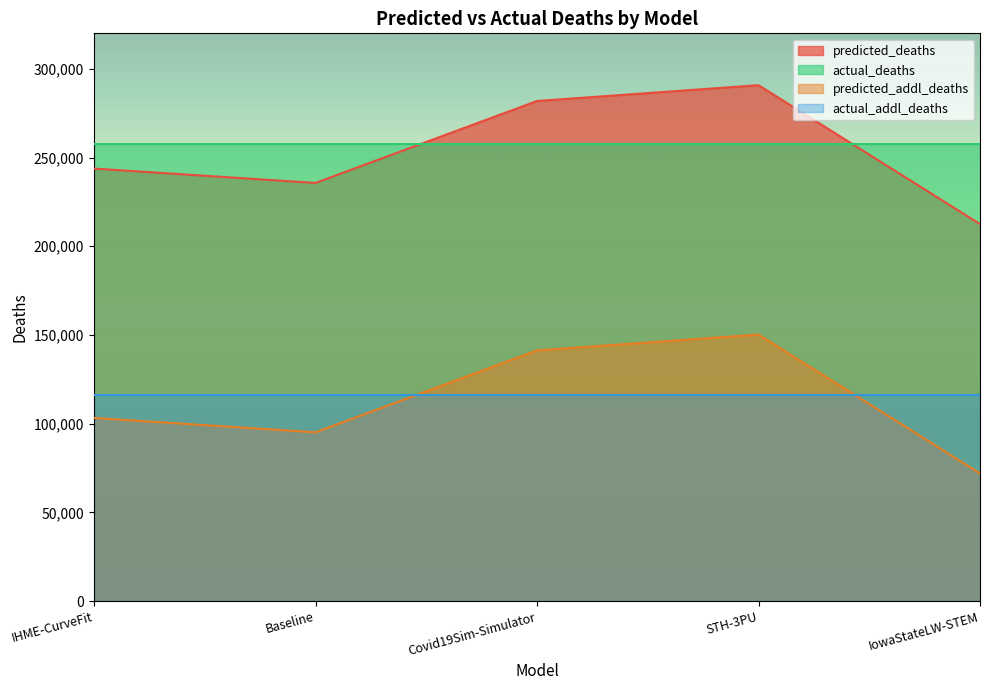

At how many categories does at least one series exceed 285141?

1